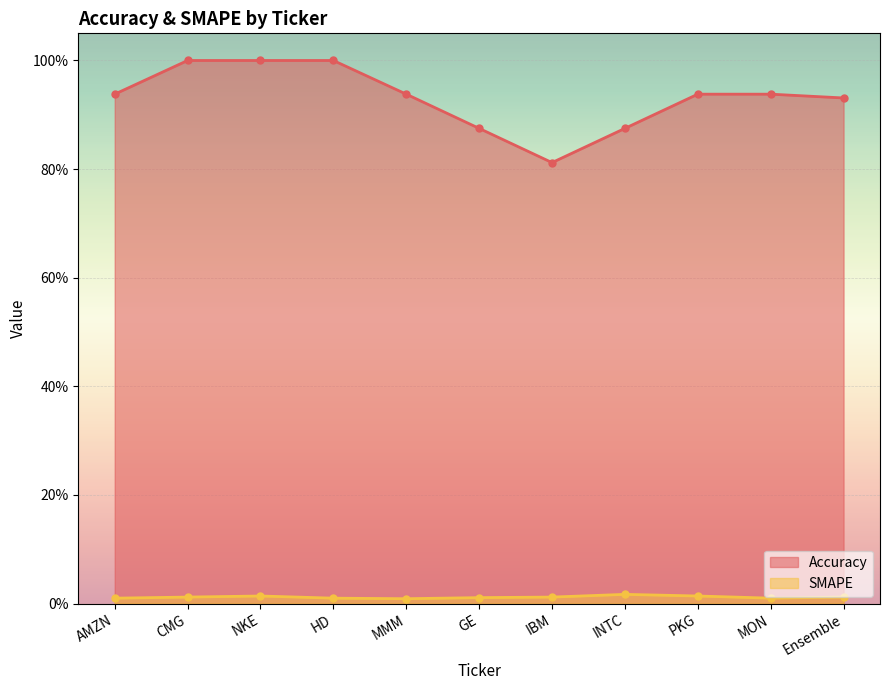

What is the greatest value displayed?

1.0